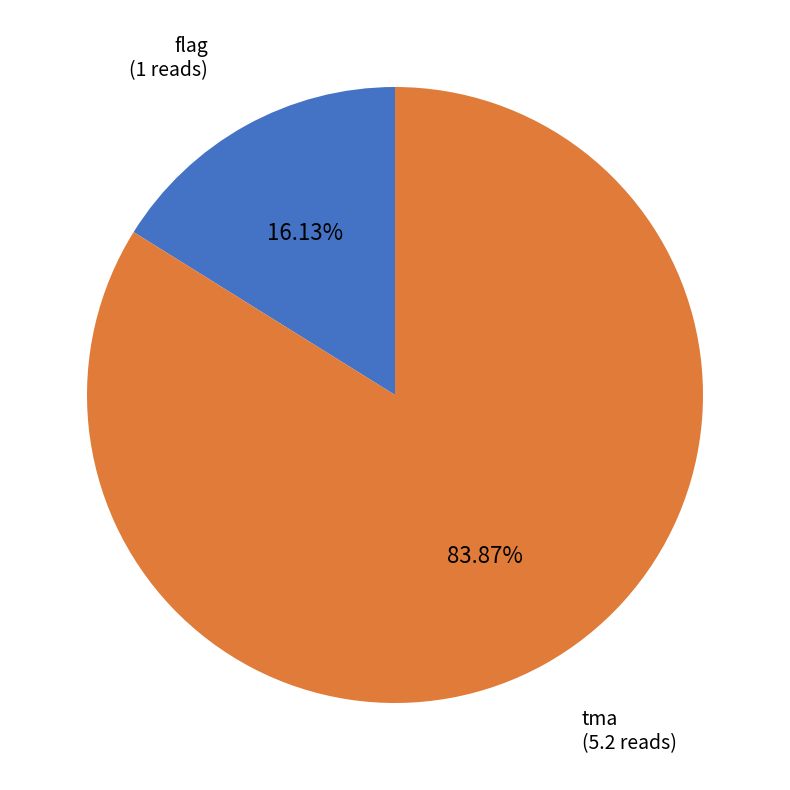

Is there any slice that represents more than half of the pie?

Yes